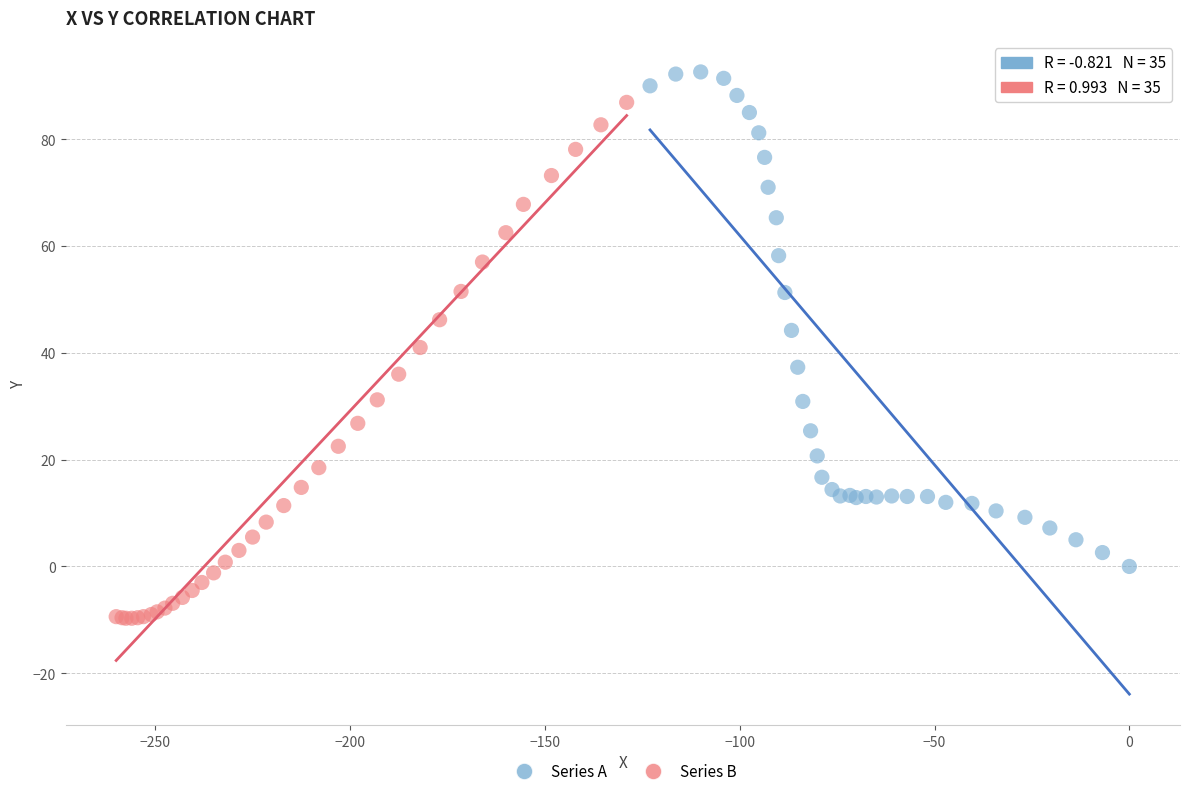

Which series reaches the maximum Y coordinate?

Series A